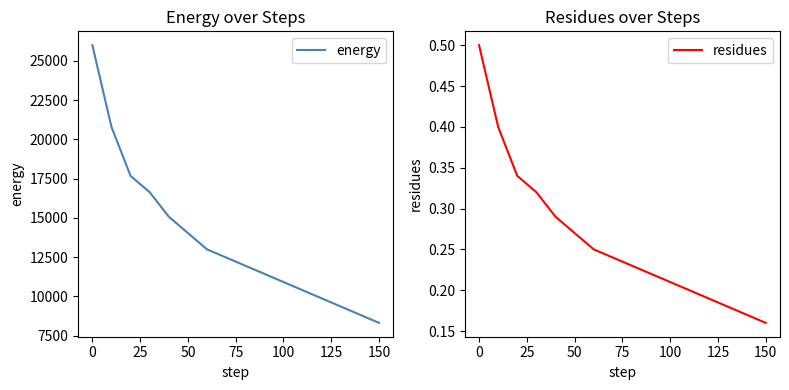

What is the value of the residues point at the 3rd from the left?

0.3